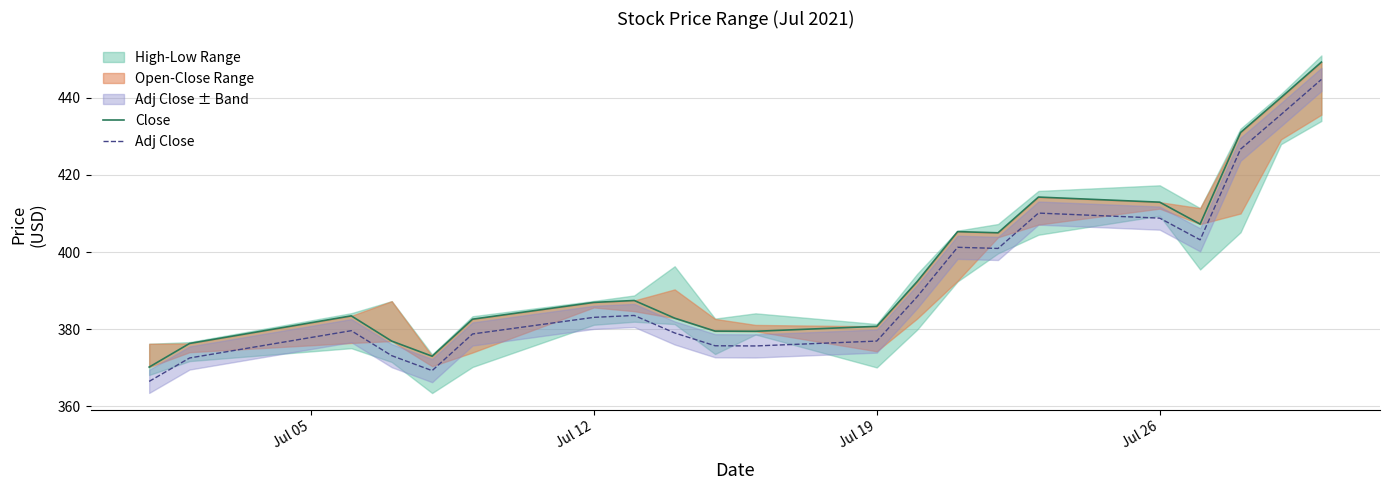

True or false: Adj Close has more than 1 points higher than both neighbors.

True